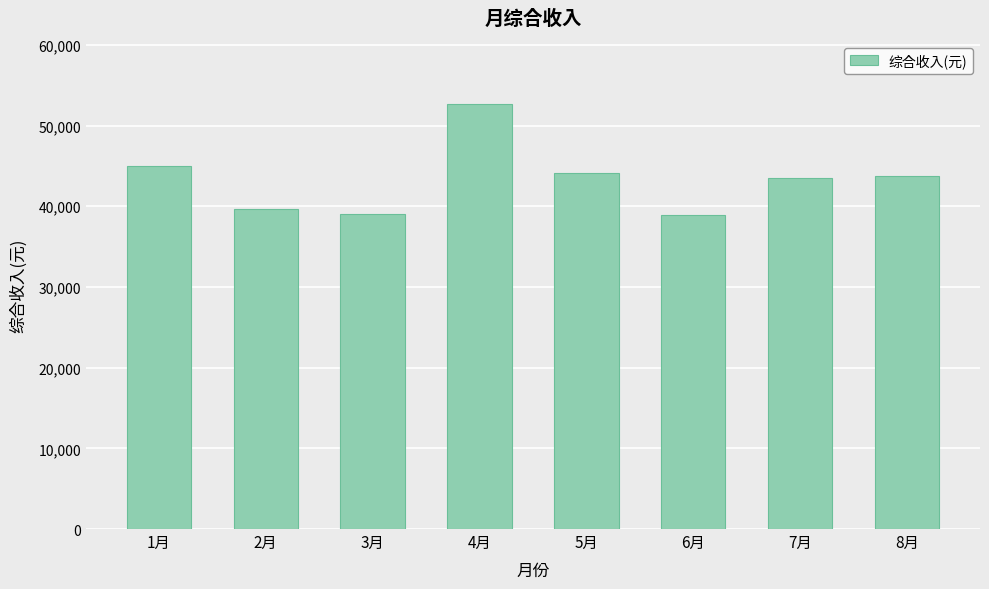

The value at 6月 is 38928.3. True or false?

True